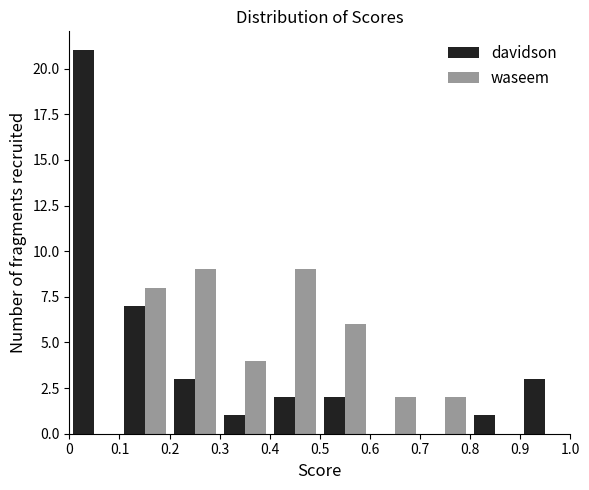

What is the height of the waseem bar covering 0.1 to 0.2 on the x-axis? The values are not printed on the chart, so give them approximately, as read against the axis.

8